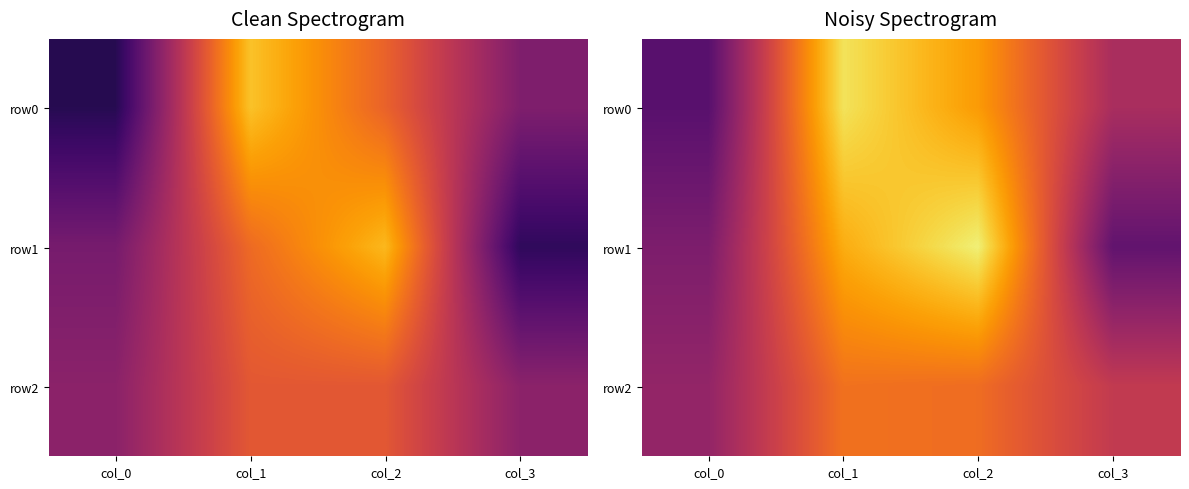

How many categories are shown in the chart?

4